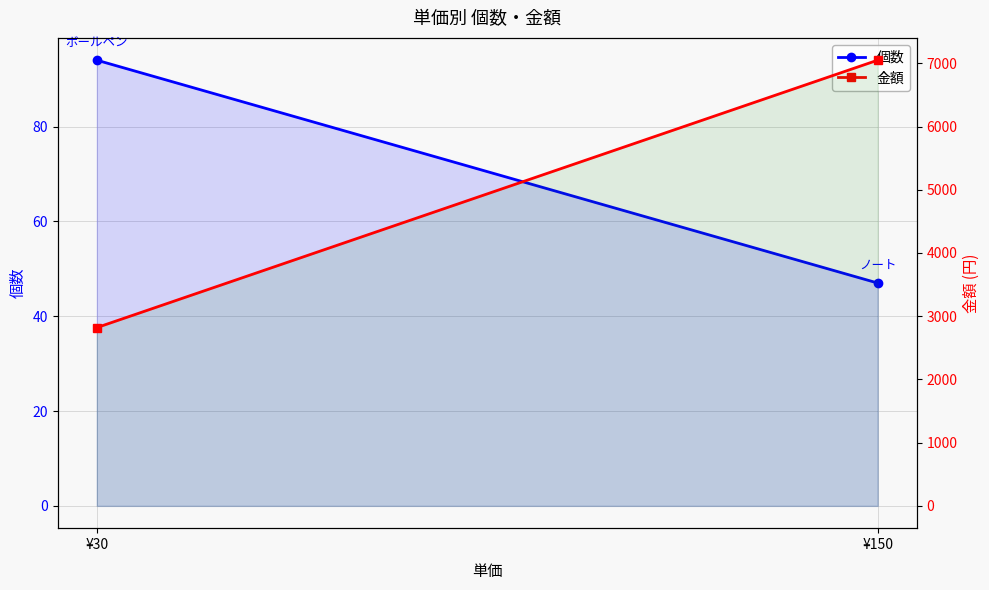

What is the sum of the 金額 values at ¥150 and ¥30?

9870